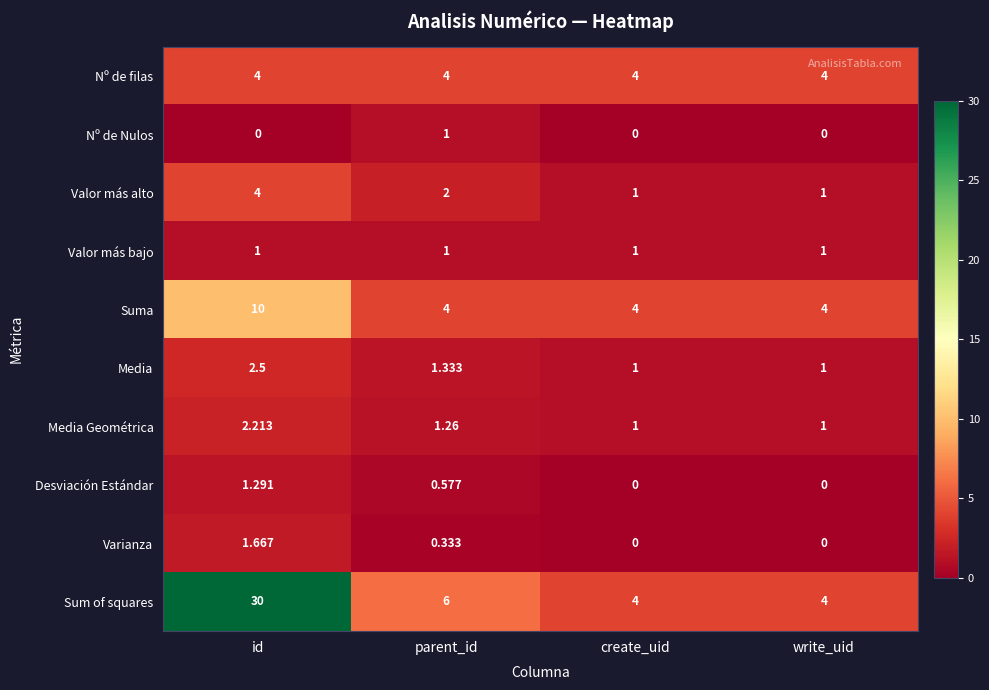

Is the value of Sum of squares at parent_id greater than the value of Media Geométrica at id?

Yes